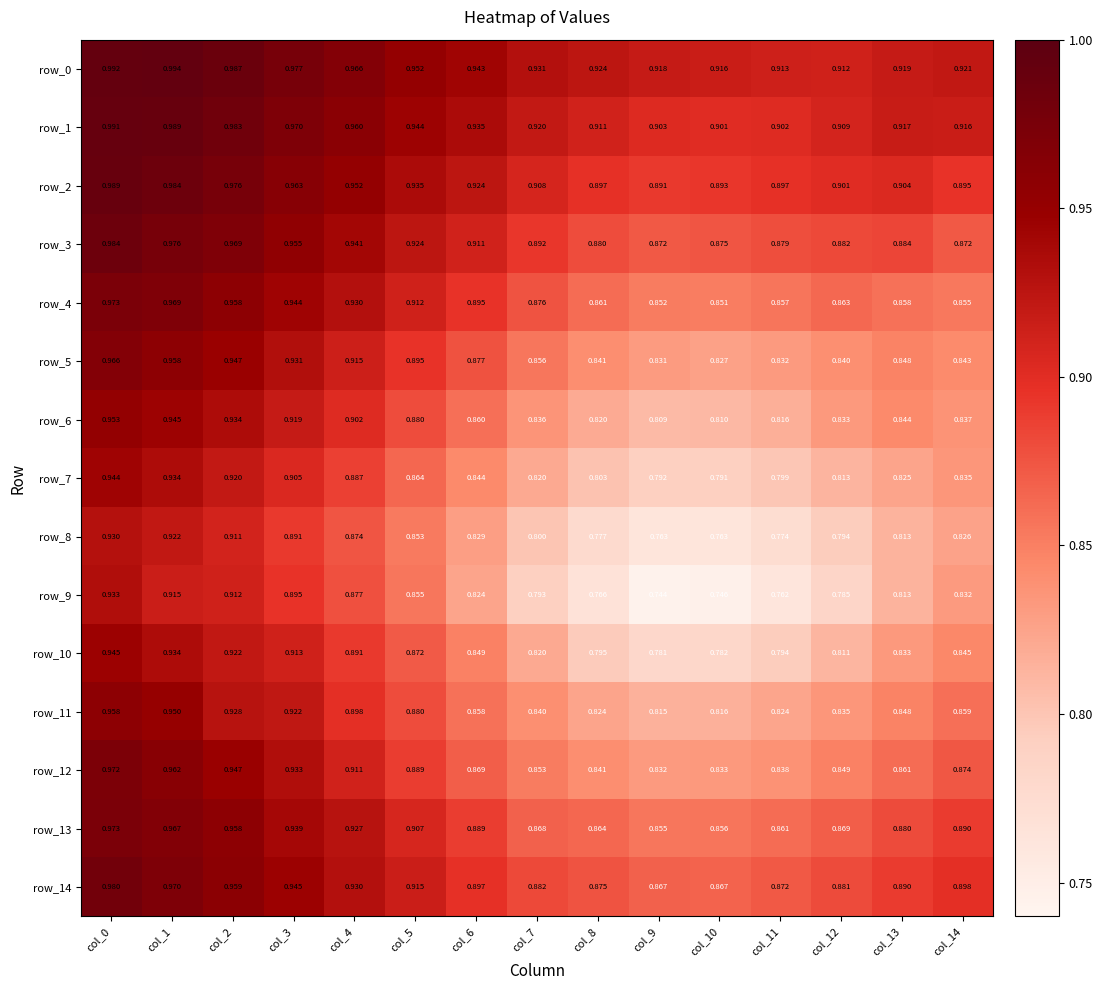

Is the value of row_12 at col_4 greater than the value of row_2 at col_3?

No